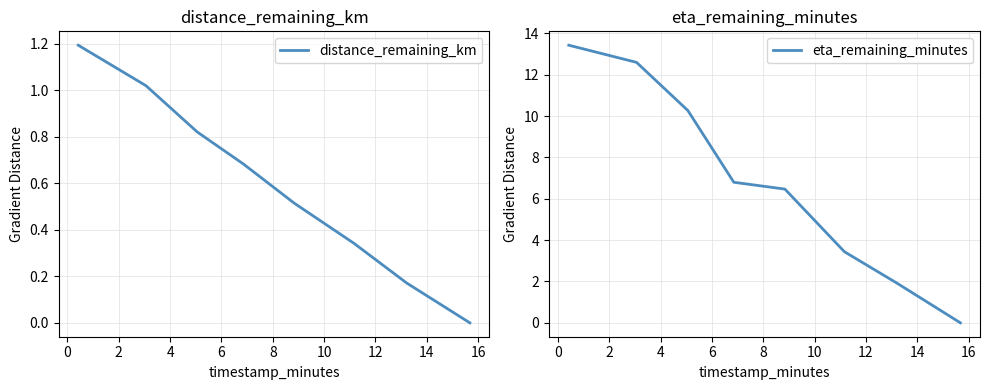

How many distinct data groups are displayed?

2